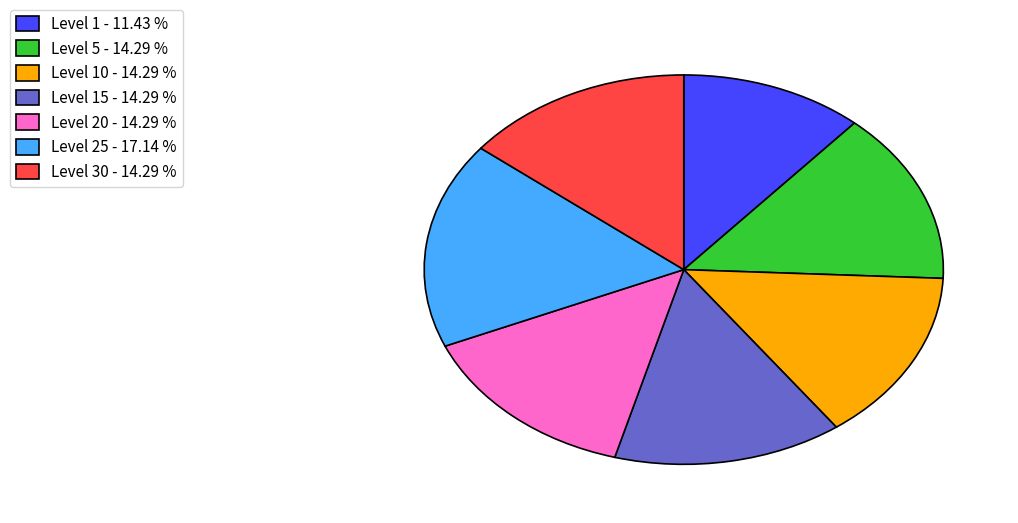

Combined, do Level 20 - 14.29 % and Level 10 - 14.29 % account for over 50%?

No